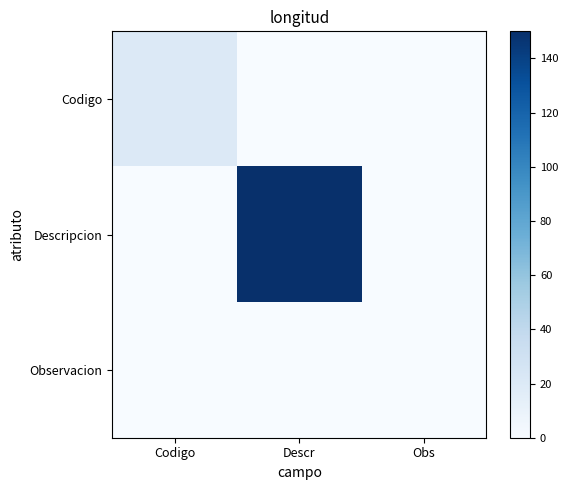

At which category does the chart reach its minimum across all series?

Descr